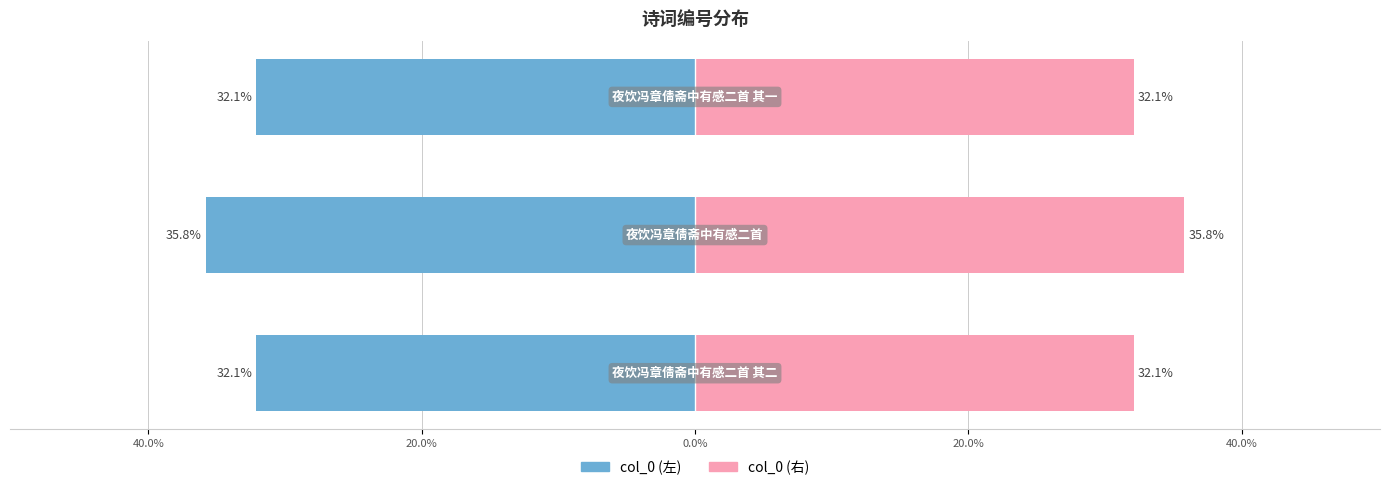

Reading left to right, list all the values displayed in this chart.

col_0 (左): 60.0%=-32.1	40.0%=-35.8	20.0%=-32.1
col_0 (右): 60.0%=32.1	40.0%=35.8	20.0%=32.1